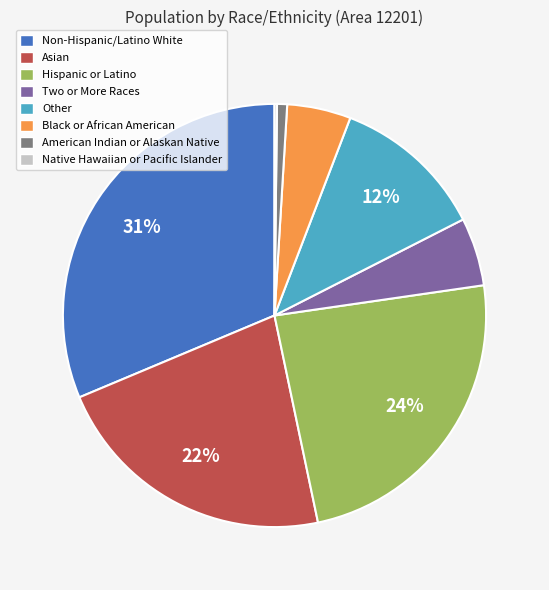

To the nearest percent, what is the average slice percentage?

12%